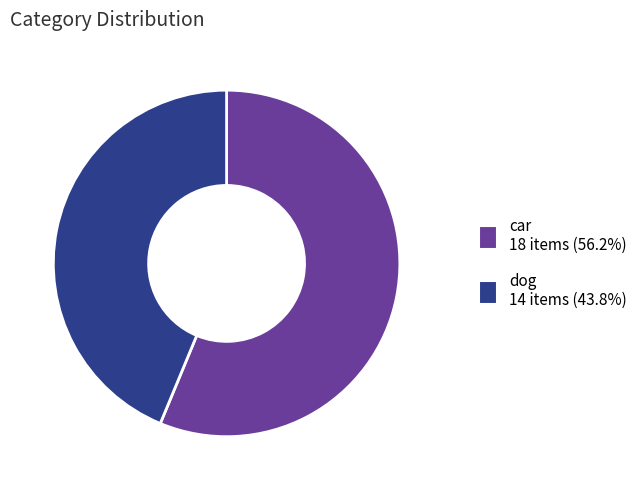

Is the sum of dog and car greater than half?

Yes